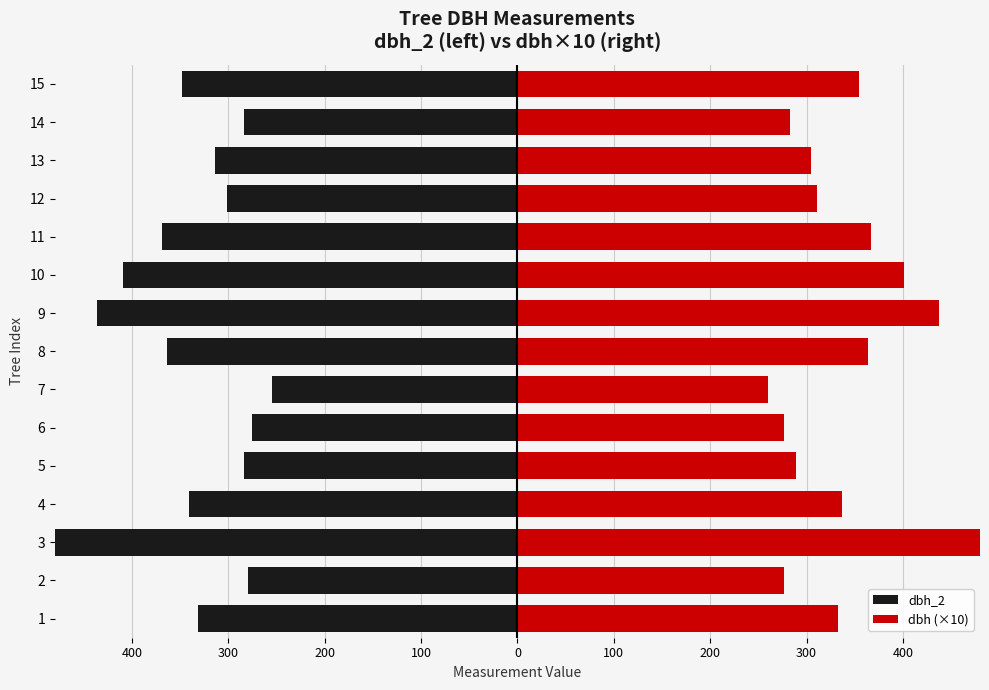

What is the difference between the maximum and minimum values in the dbh (×10) series?

219.5